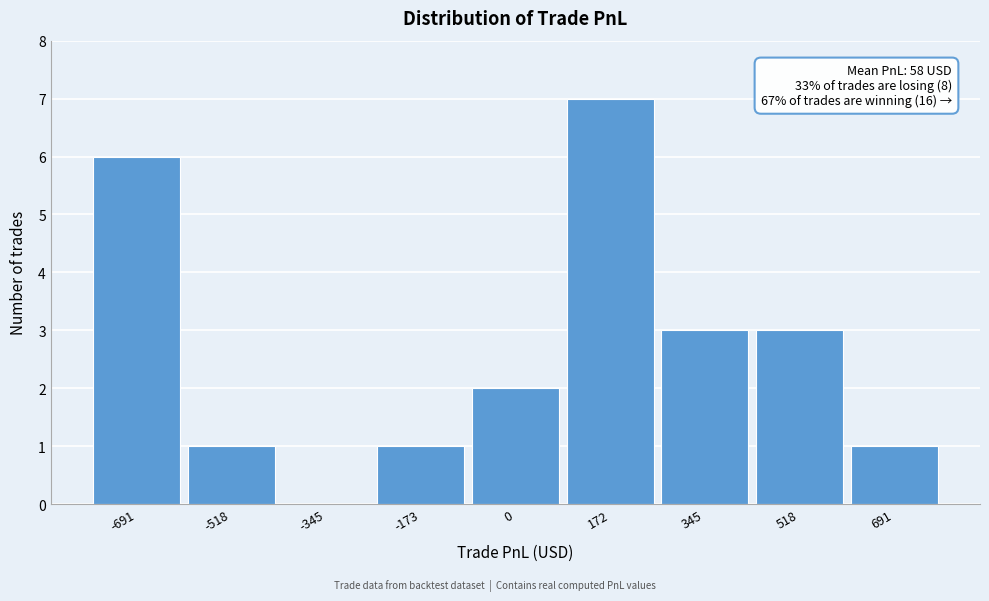

Reading left to right, extract all data points from this chart.

-691=6	-518=1	-345=0	-173=1	0=2	172=7	345=3	518=3	691=1